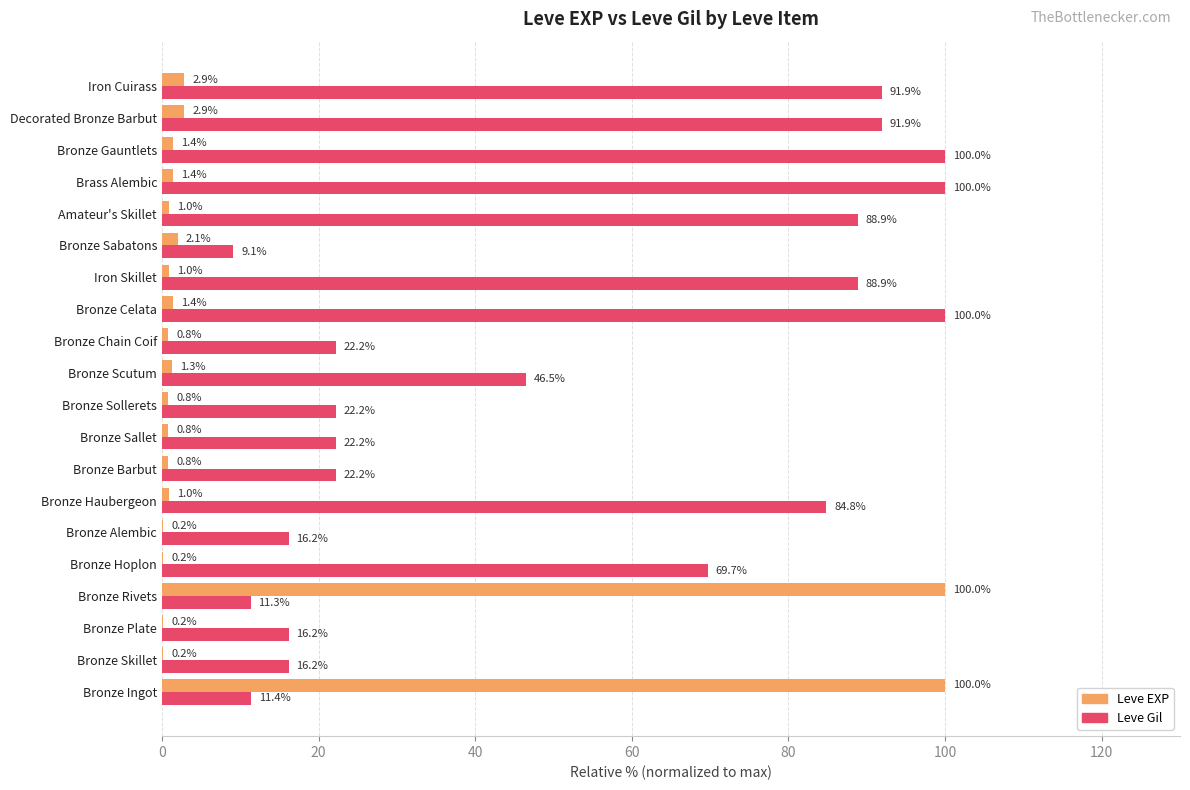

At which label is Leve Gil closest to 54?

Bronze Scutum